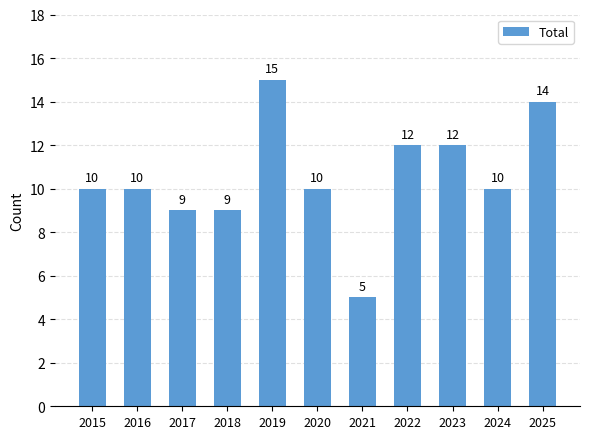

Count the values in the range 9 to 12.

8